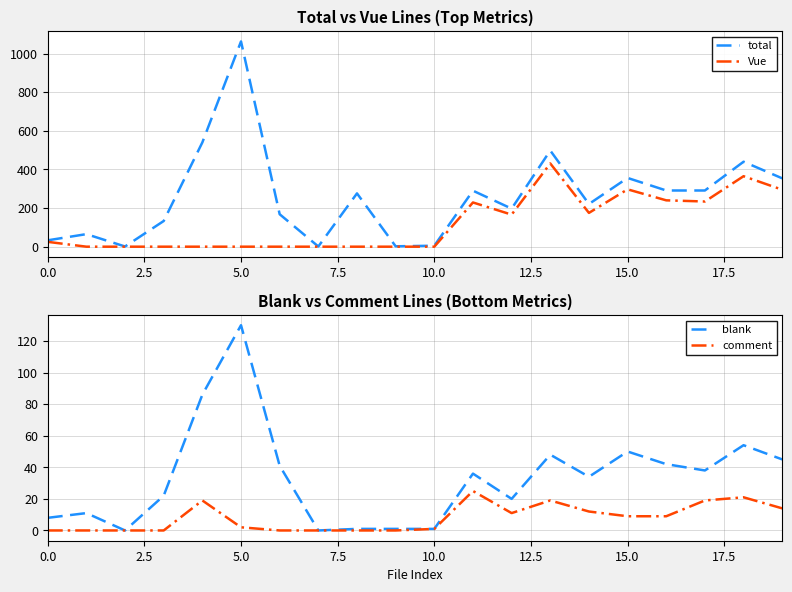

What is the total value across all series at 15?

712